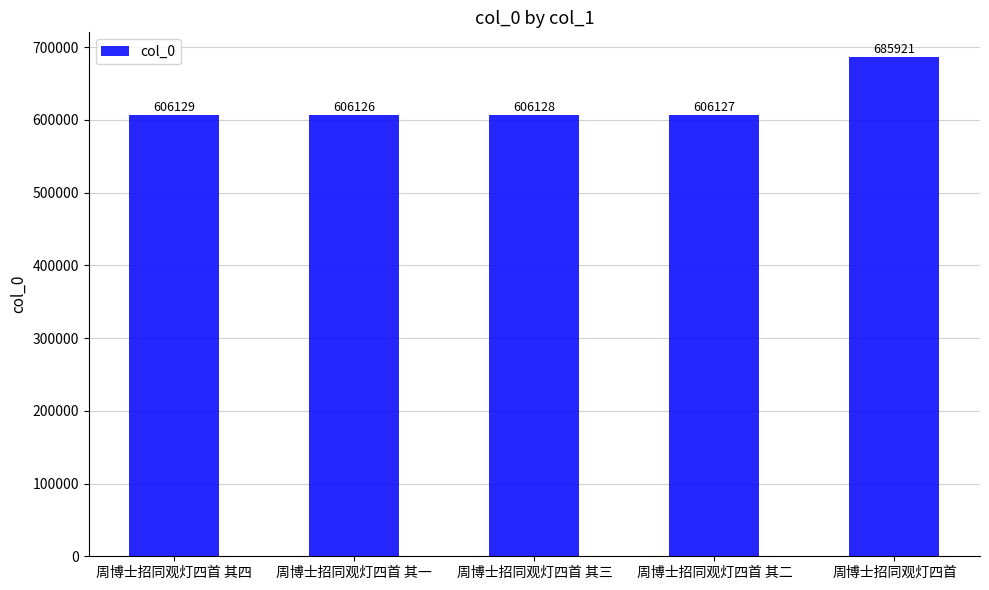

True or false: the data shows 606127 at 周博士招同观灯四首 其二.

True